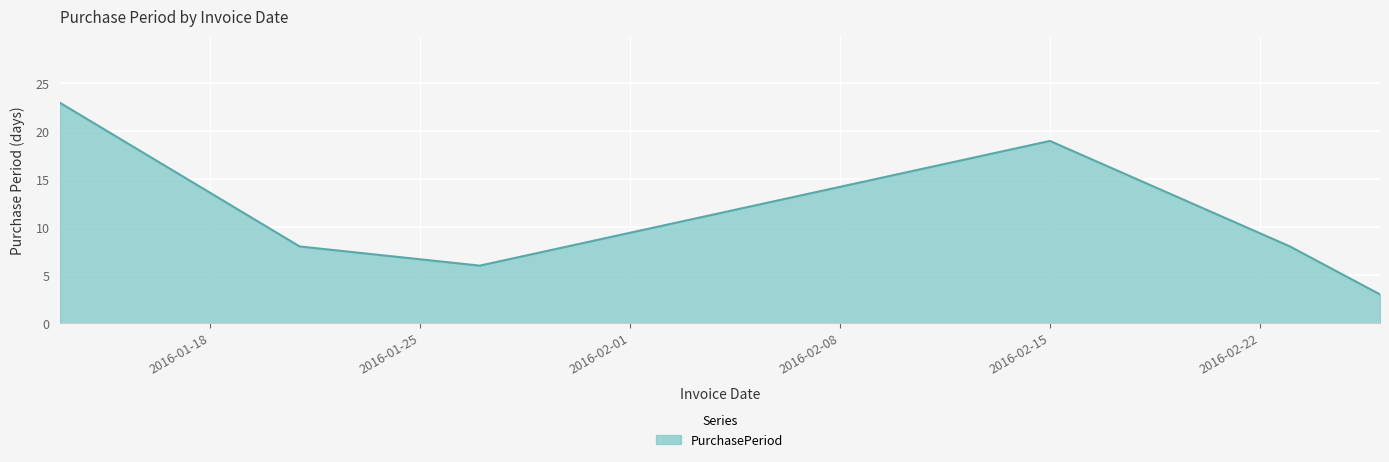

How many series are shown in this chart?

1